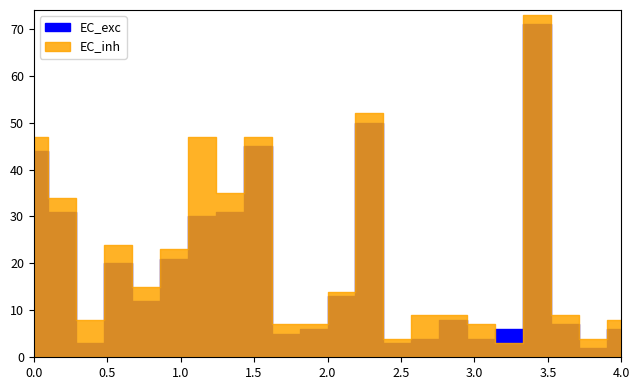

True or false: EC_inh and EC_exc cross at least once.

True